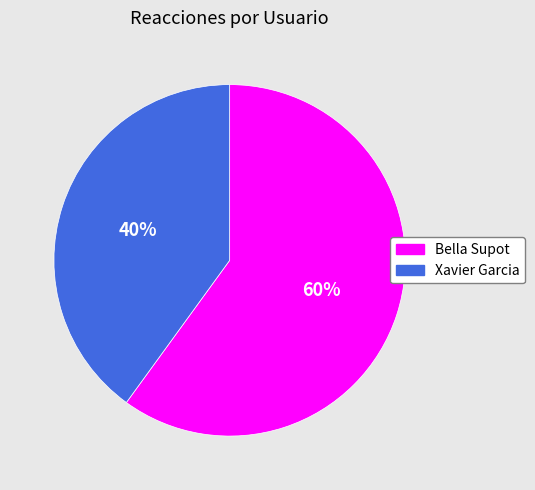

How many slices are in this pie chart?

2